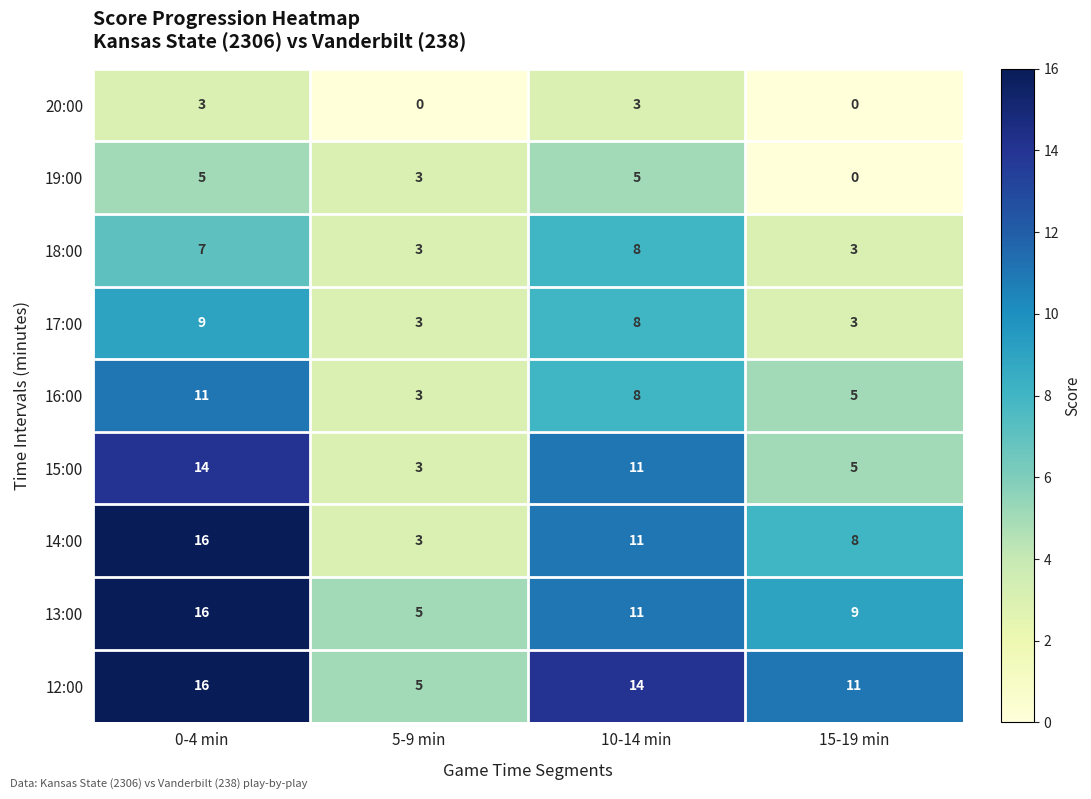

True or false: 17:00 has a value of 8 at 10-14 min.

True